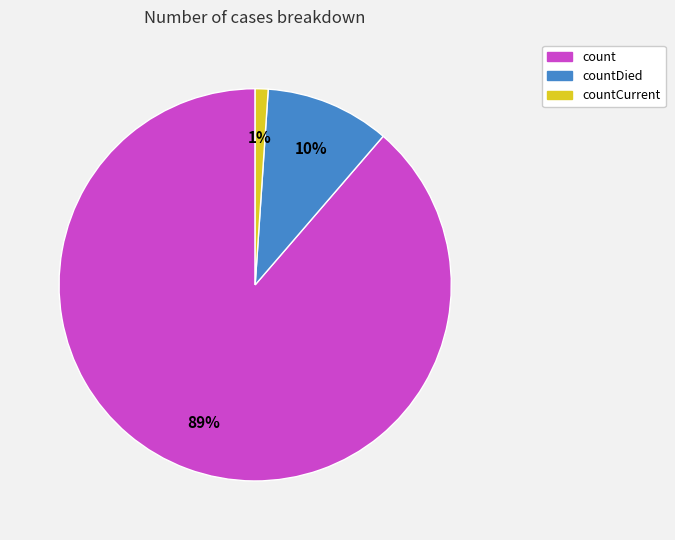

Is there any slice that represents more than half of the pie?

Yes